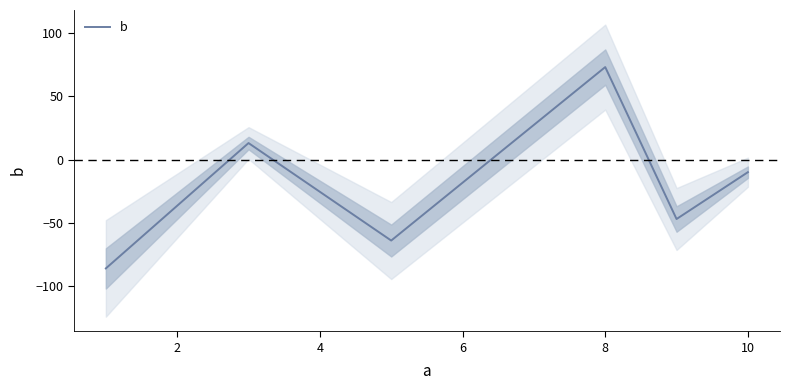

What is the difference between the second highest and minimum values?

99